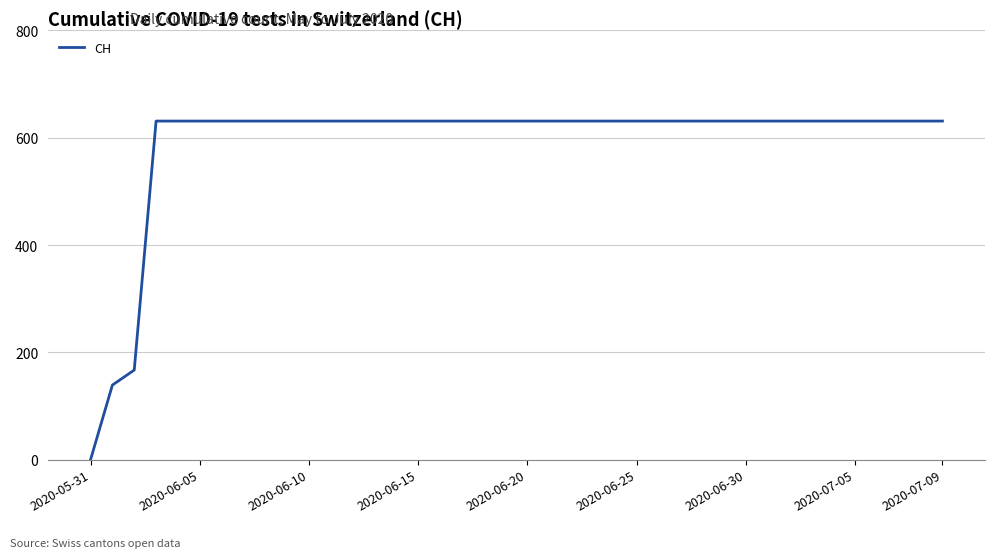

What is the difference between the maximum and minimum values?

631